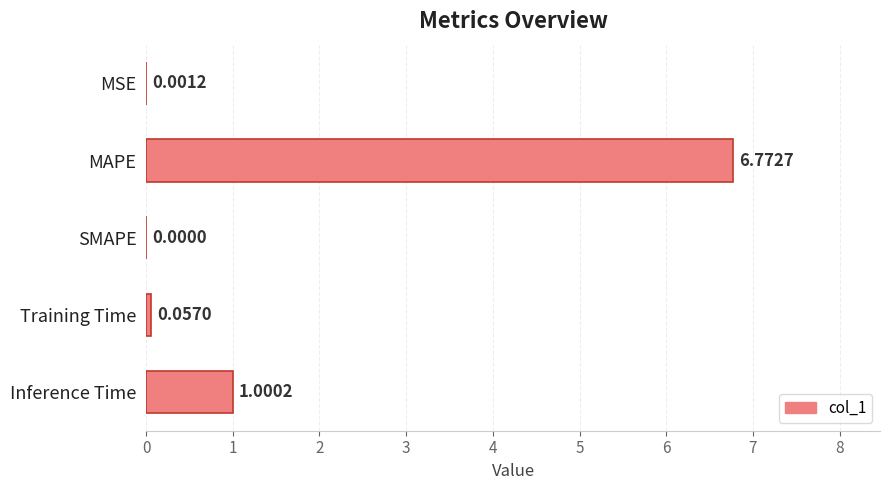

What is the average value?

1.6